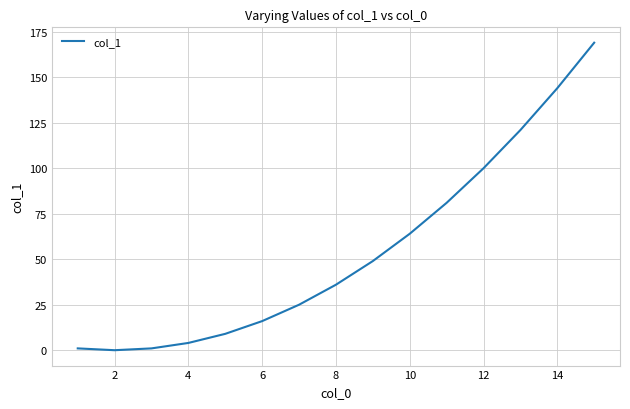

What is the maximum value shown in the chart?

169